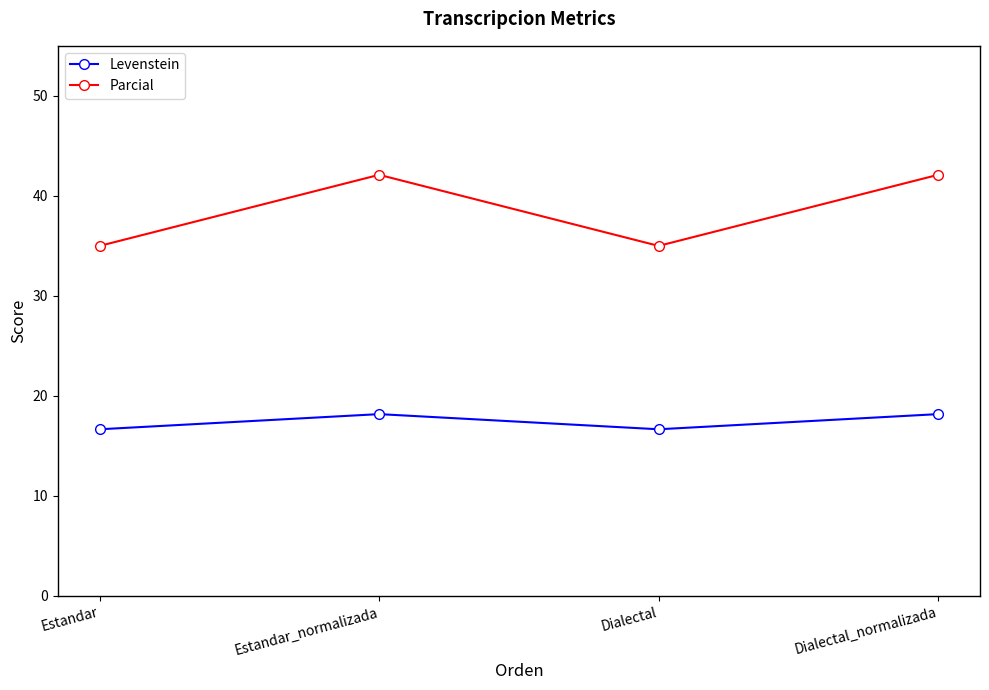

True or false: Levenstein and Parcial cross at least once.

False